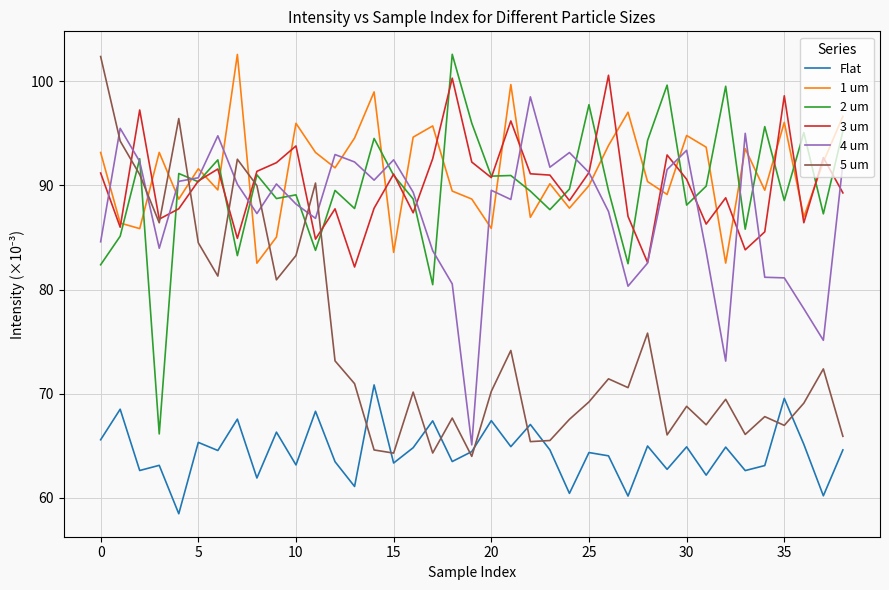

True or false: 3 um and Flat cross at least once.

False